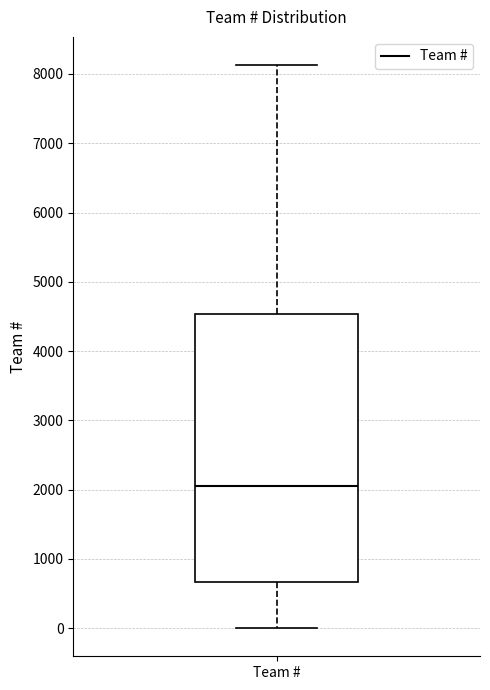

Where does the lower whisker of the box for Team # end on the y-axis? The values are not printed on the chart, so give them approximately, as read against the axis.

0